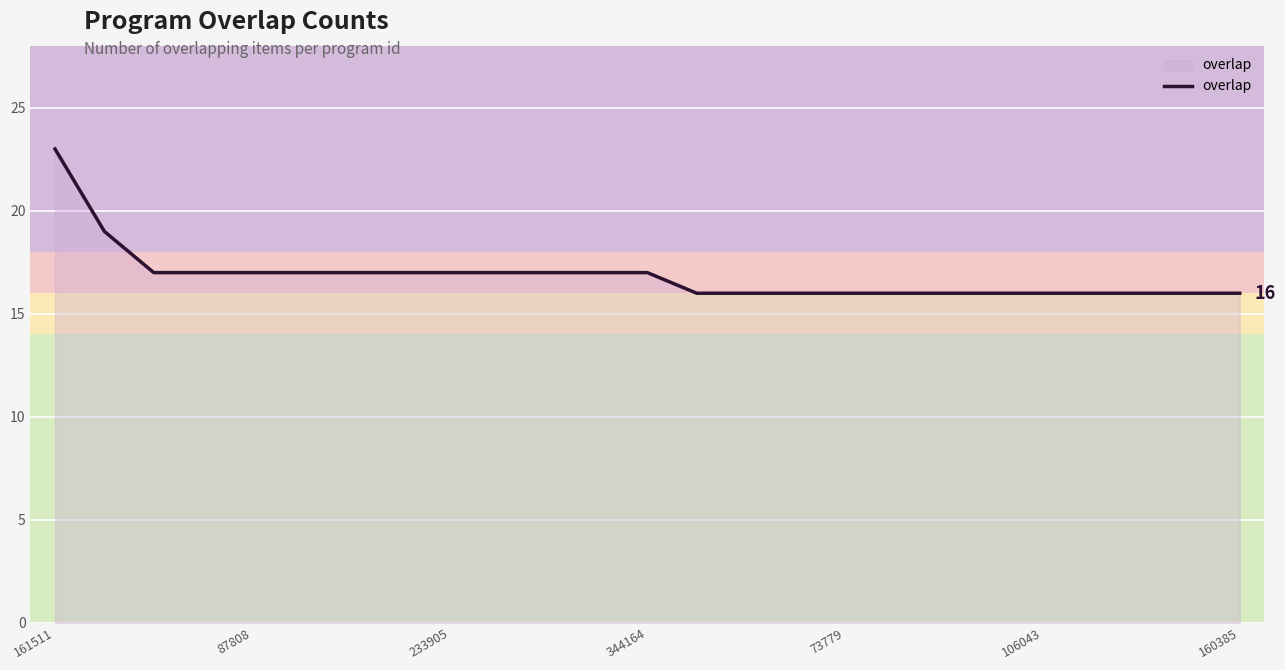

How many lines are shown in the chart?

1